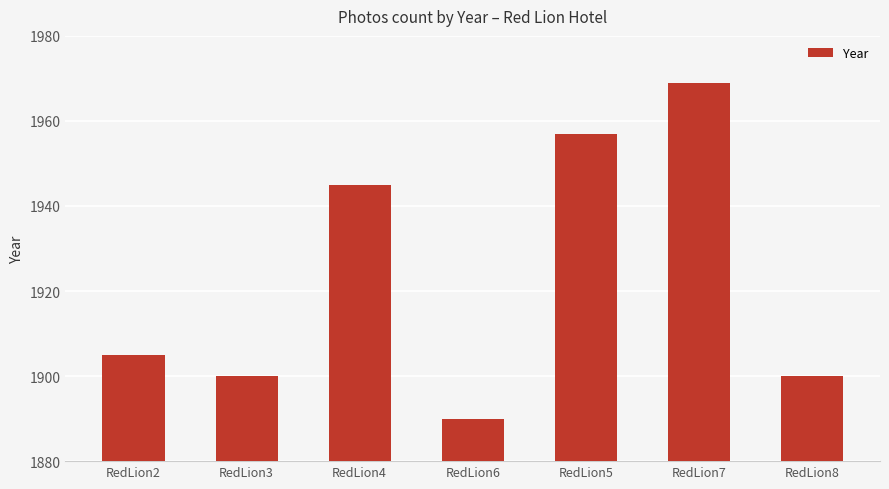

The chart shows a value of 2937 at RedLion7. True or false?

False